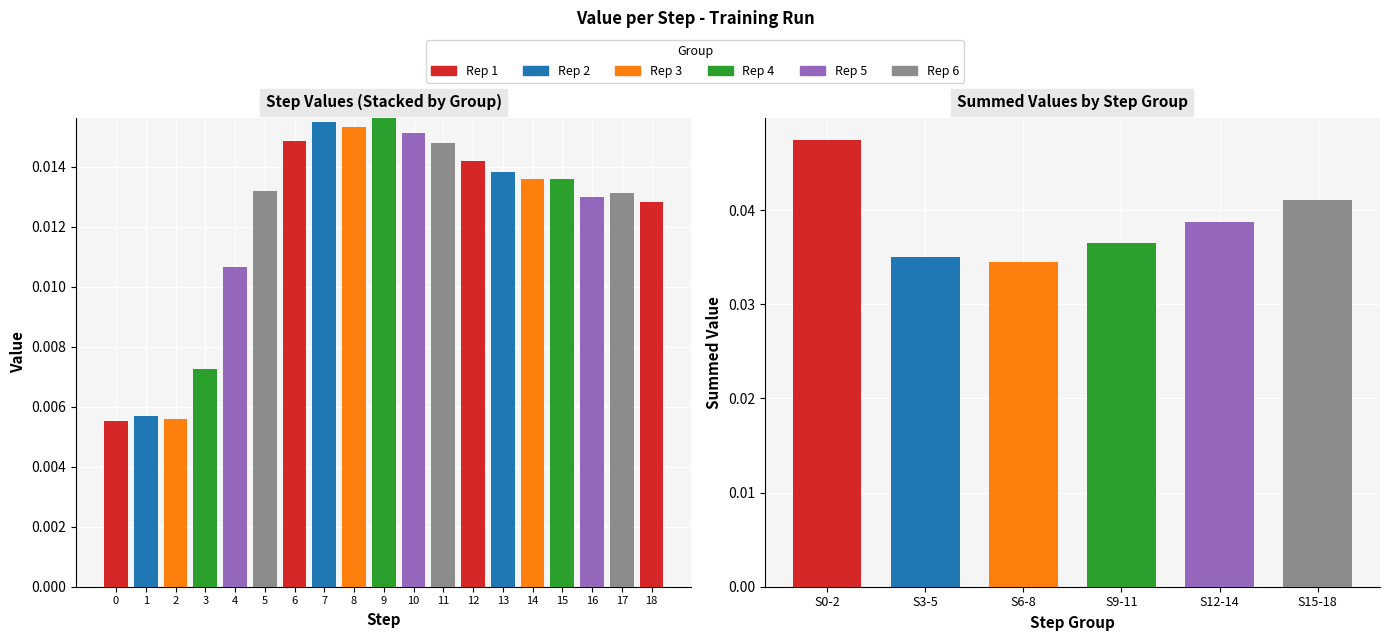

Rank the series at 13 from lowest to highest value.

Rep 1, Rep 3, Rep 4, Rep 5, Rep 6, Rep 2